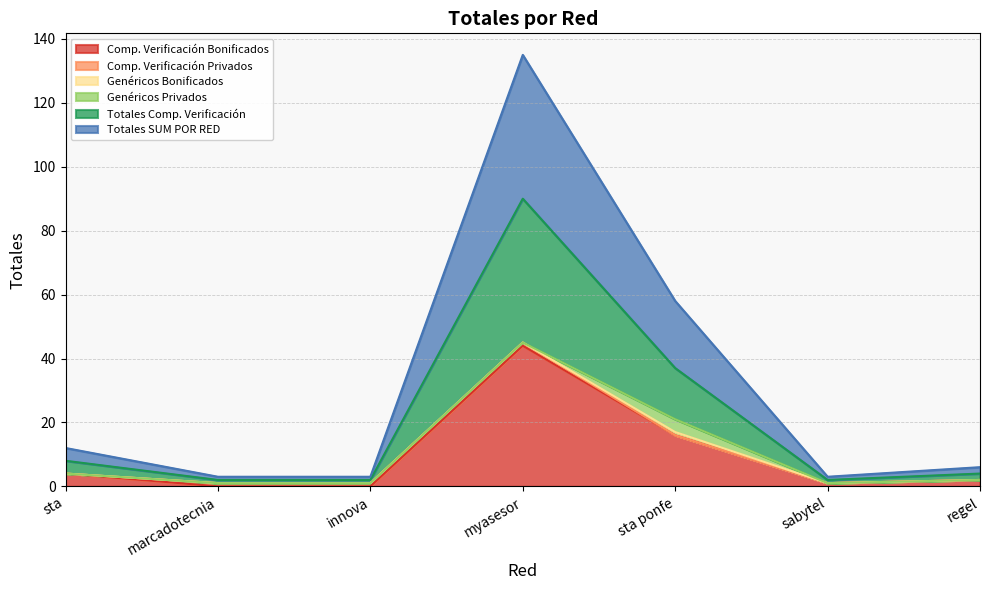

At which category does the chart reach its minimum across all series?

marcadotecnia